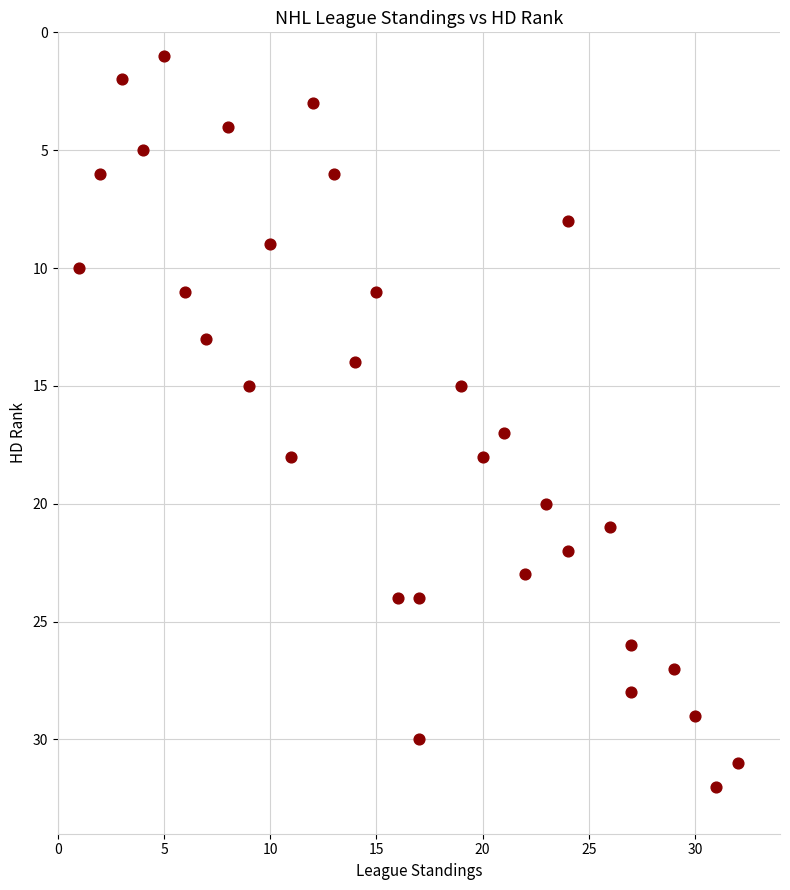

What is the range of Y values (max minus min)?

31